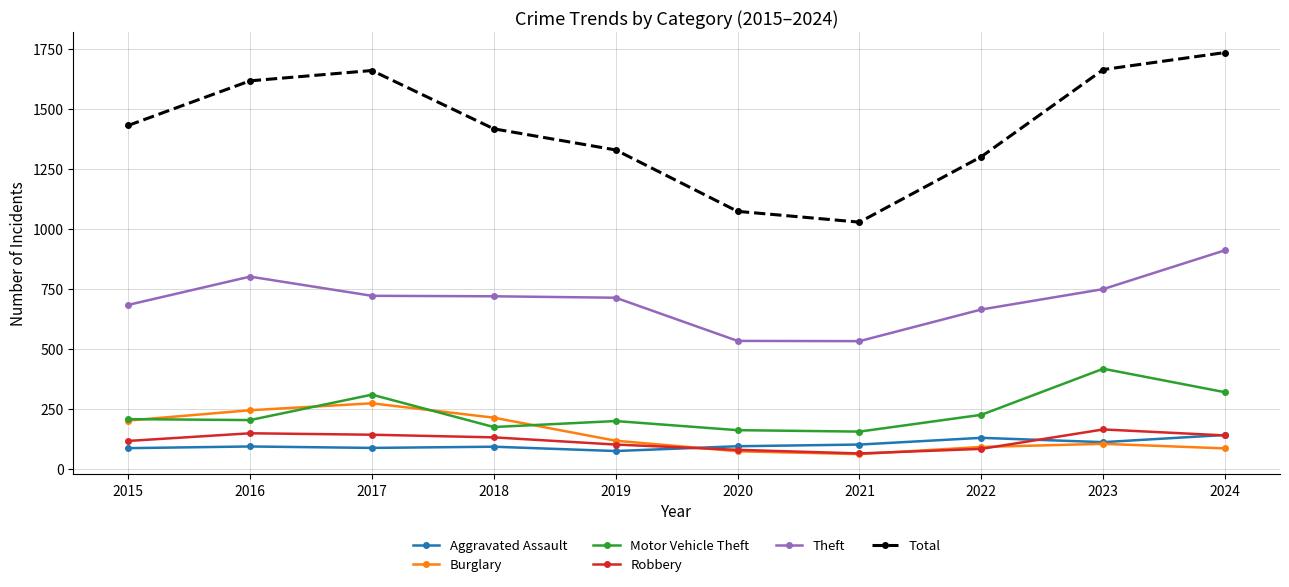

Is it true that Burglary equals 379 at 2017?

False